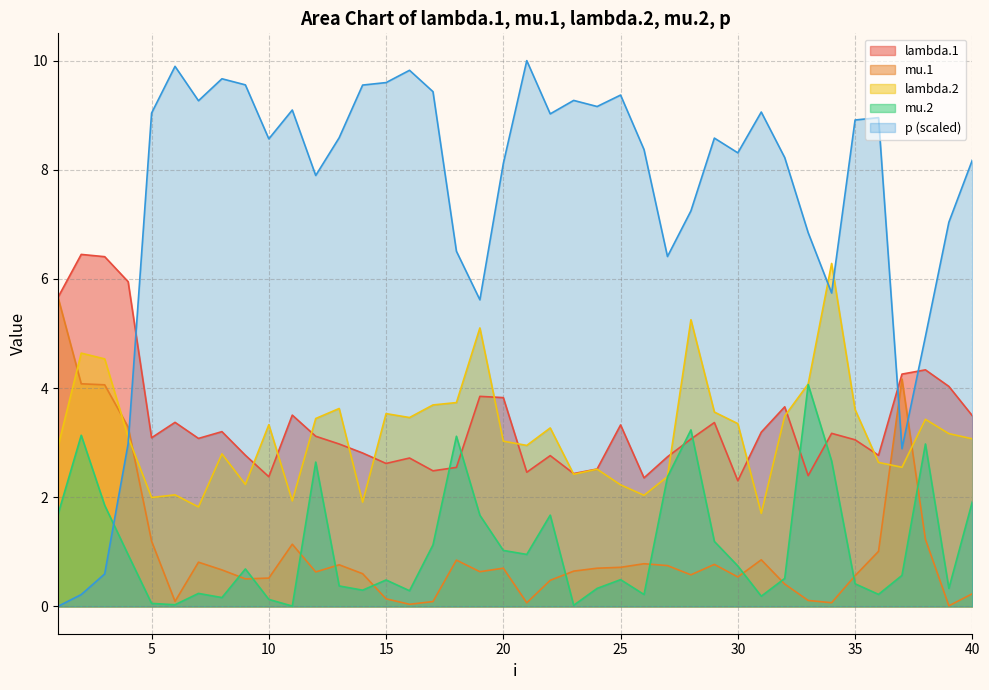

How many lines are shown in the chart?

5